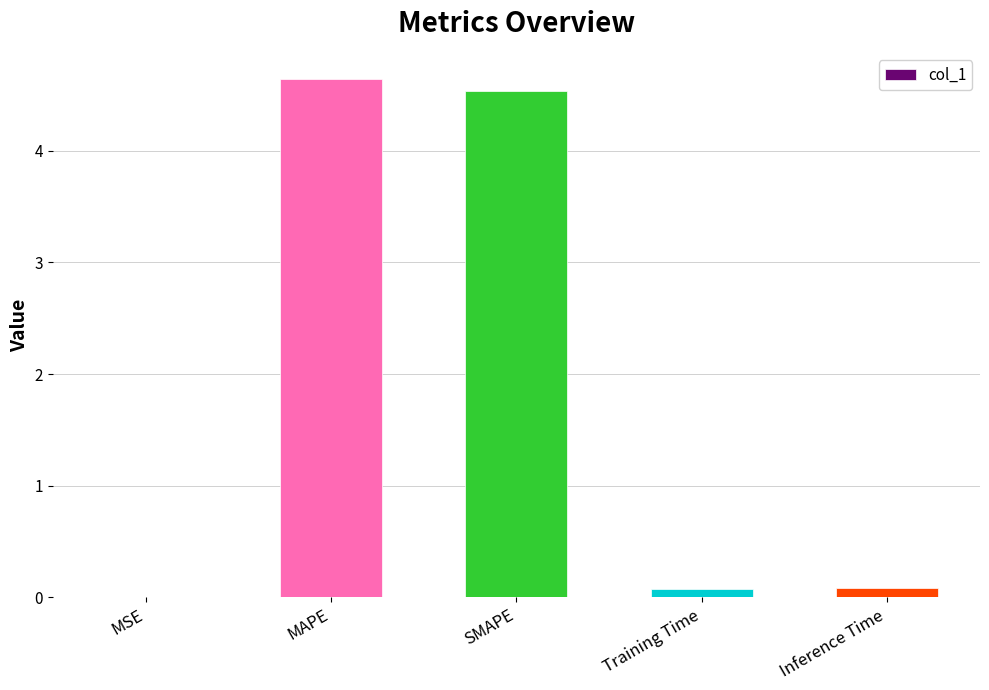

At which category does the chart reach its peak across all series?

MAPE